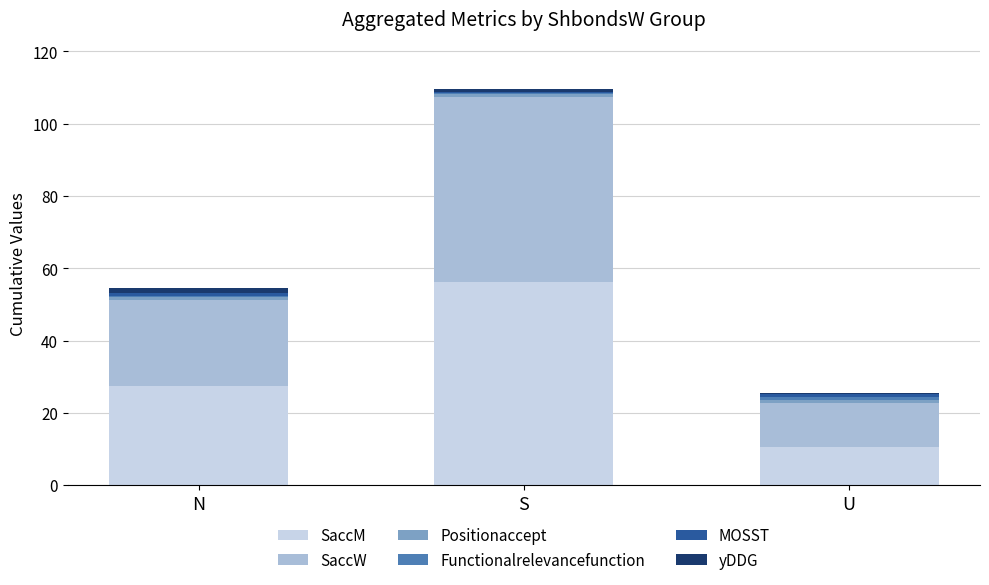

The value of SaccM at U is 17.2. True or false?

False